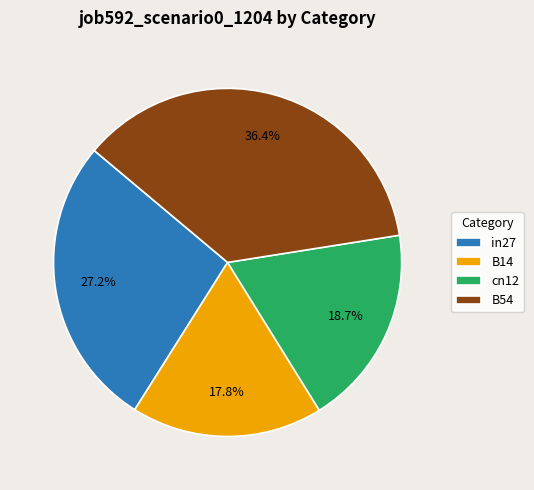

Combined, what portion of the pie is in27 and B14?

45.0%